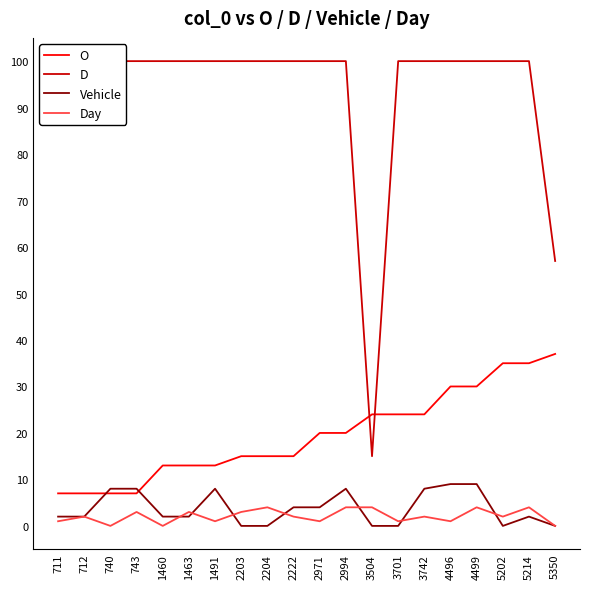

Where is the first local minimum for D?

3504